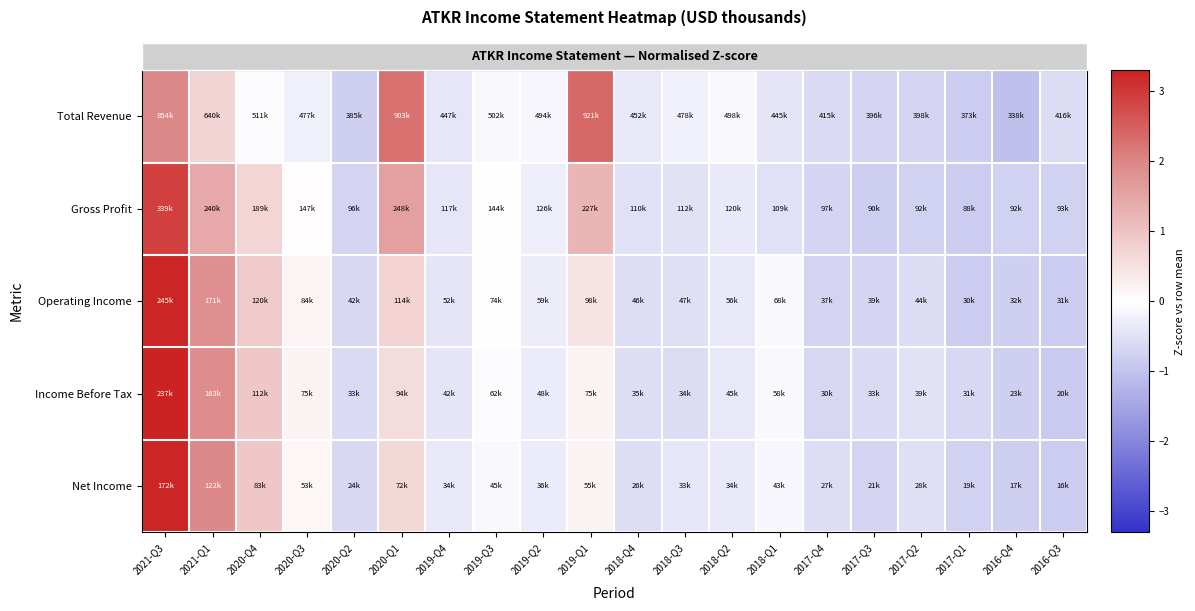

What is the smallest value displayed?

-1.1